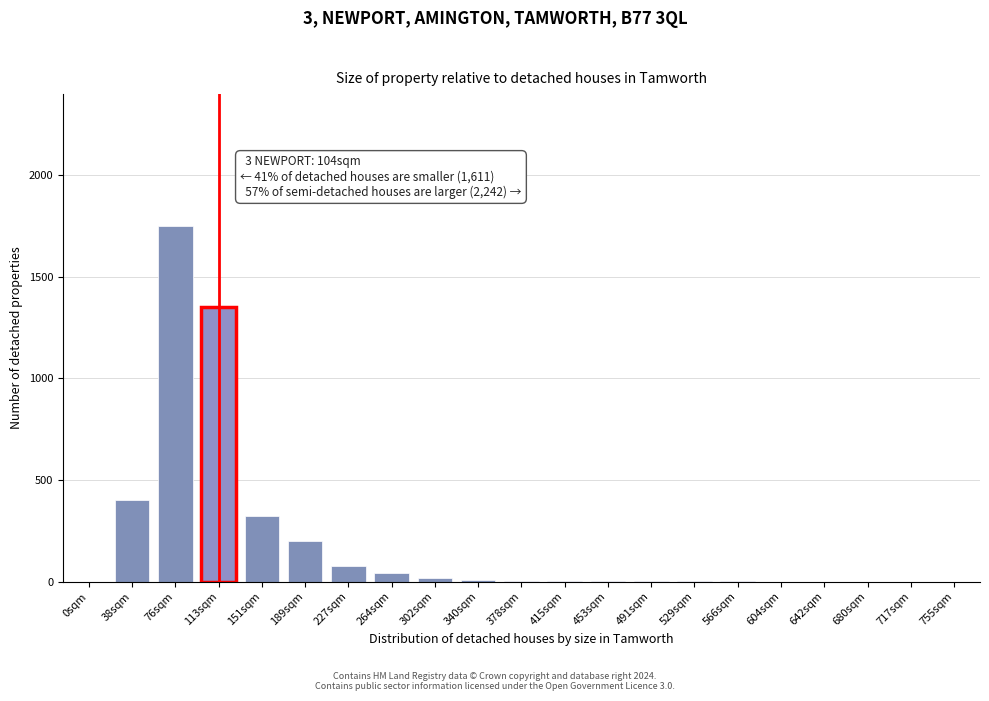

The chart shows a value of 0 at 680sqm. True or false?

True